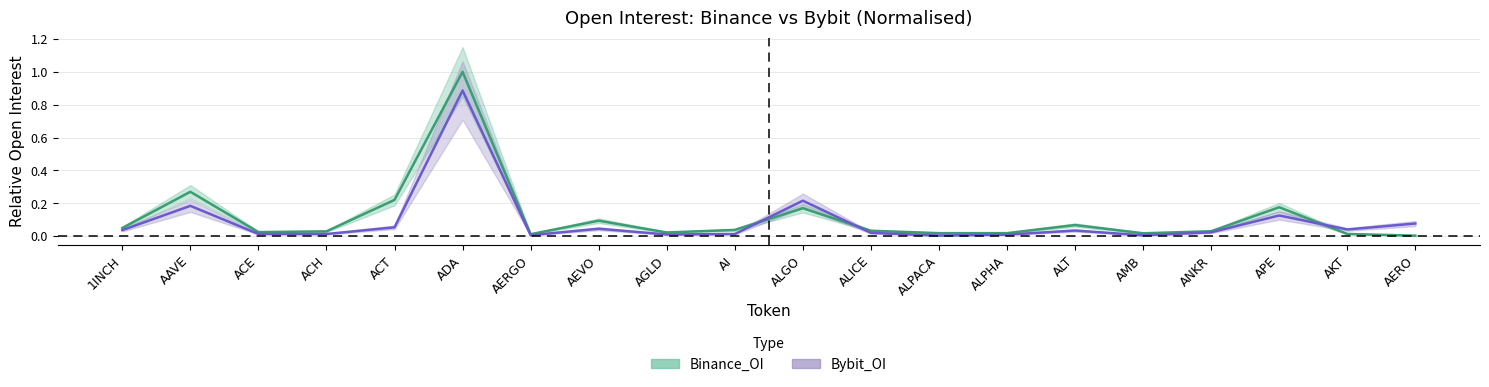

At which category is the sum across all series the highest?

ADA